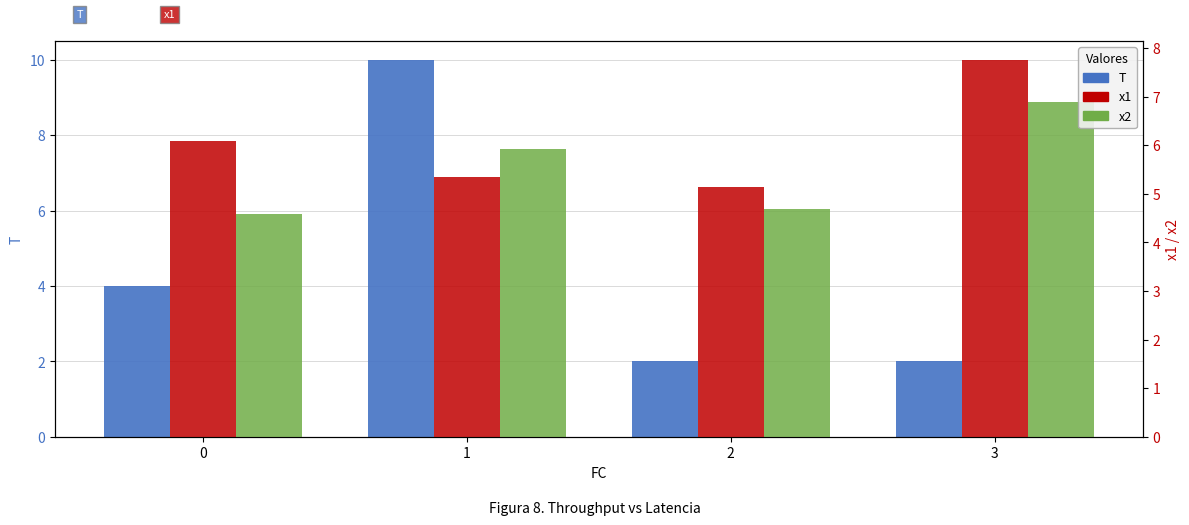

What is the value of the x1 bar at the 4th from the left?

7.8